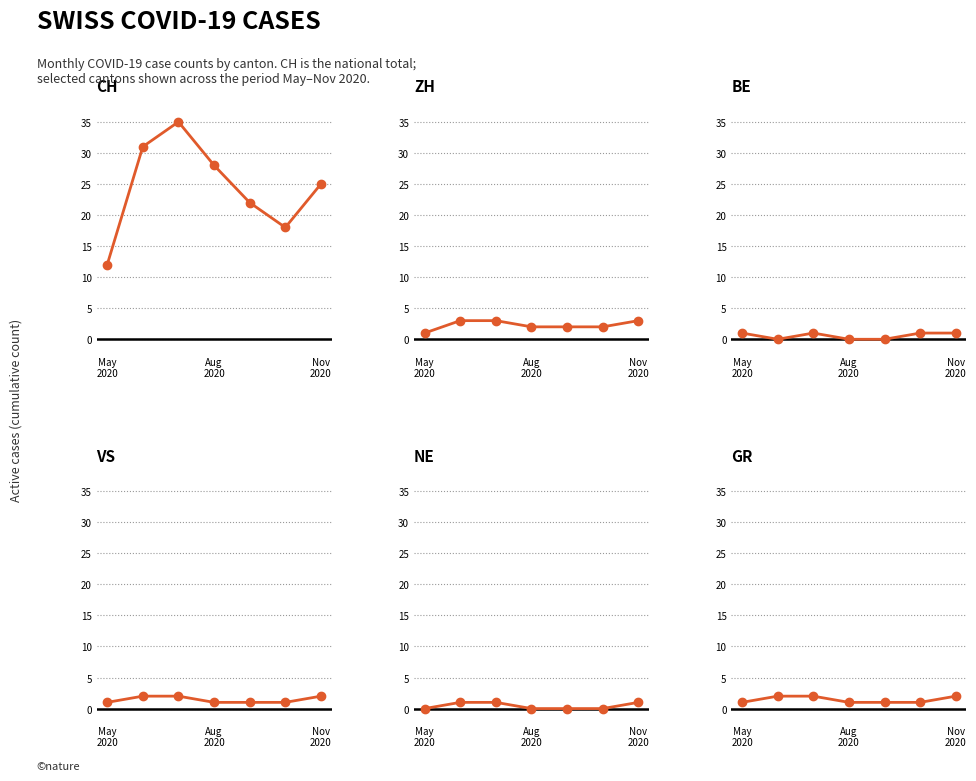

Between 4 and 6, which series saw the biggest shift?

CH